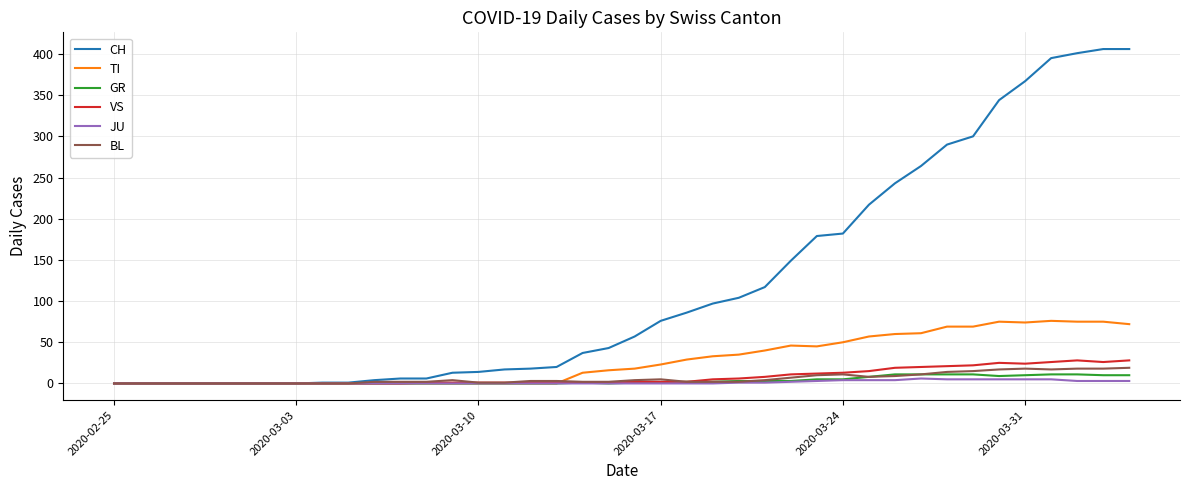

Which series has the largest total across all categories?

CH